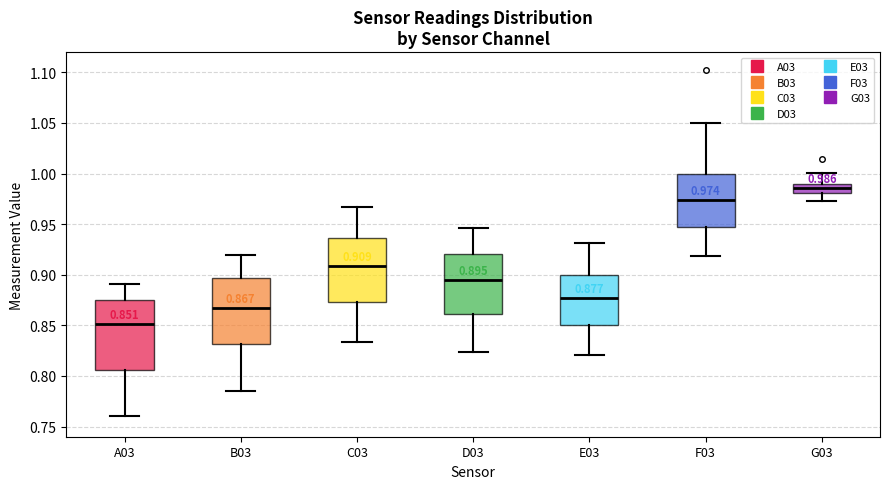

Which box has the highest median line?

G03